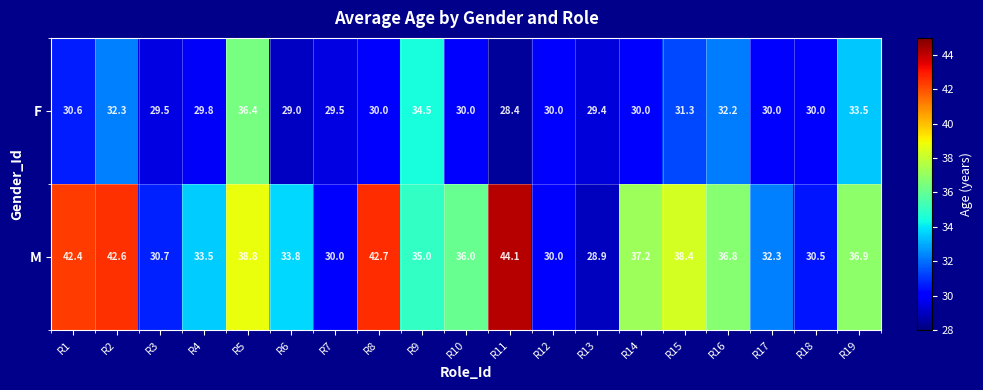

What value does the M series have at R18?

30.5